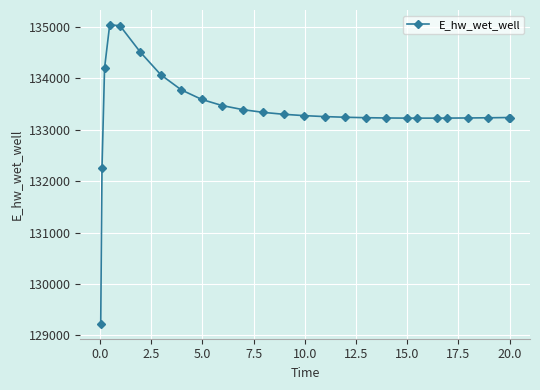

What is the maximum value shown in the chart?

135040.2